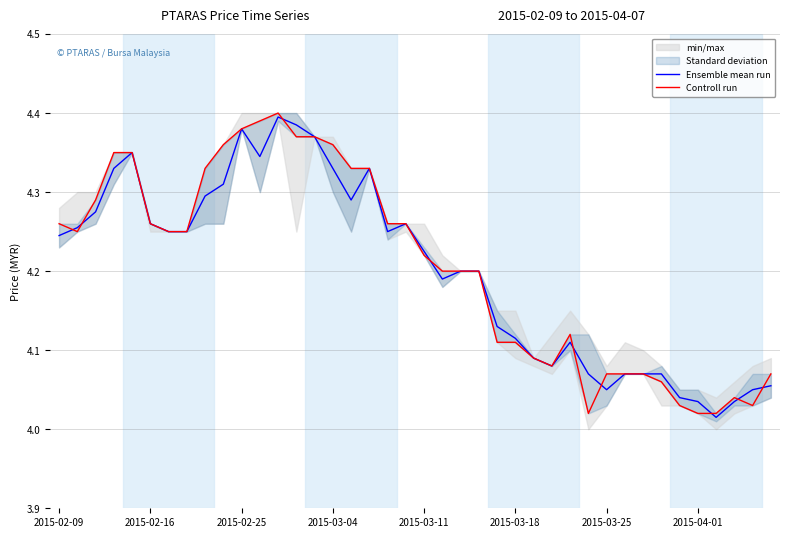

Reading left to right, what are all the values shown in this chart?

Ensemble mean run: 4.2	4.3	4.3	4.3	4.3	4.3	4.2	4.2	4.3	4.3	4.4	4.3	4.4	4.4	4.4	4.3	4.3	4.3	4.2	4.3	4.2	4.2	4.2	4.2	4.1	4.1	4.1	4.1	4.1	4.1	4.1	4.1	4.1	4.1	4.0	4.0	4.0	4.0	4.1	4.1
Controll run: 4.3	4.2	4.3	4.3	4.3	4.3	4.2	4.2	4.3	4.4	4.4	4.4	4.4	4.4	4.4	4.4	4.3	4.3	4.3	4.3	4.2	4.2	4.2	4.2	4.1	4.1	4.1	4.1	4.1	4.0	4.1	4.1	4.1	4.1	4.0	4.0	4.0	4.0	4.0	4.1